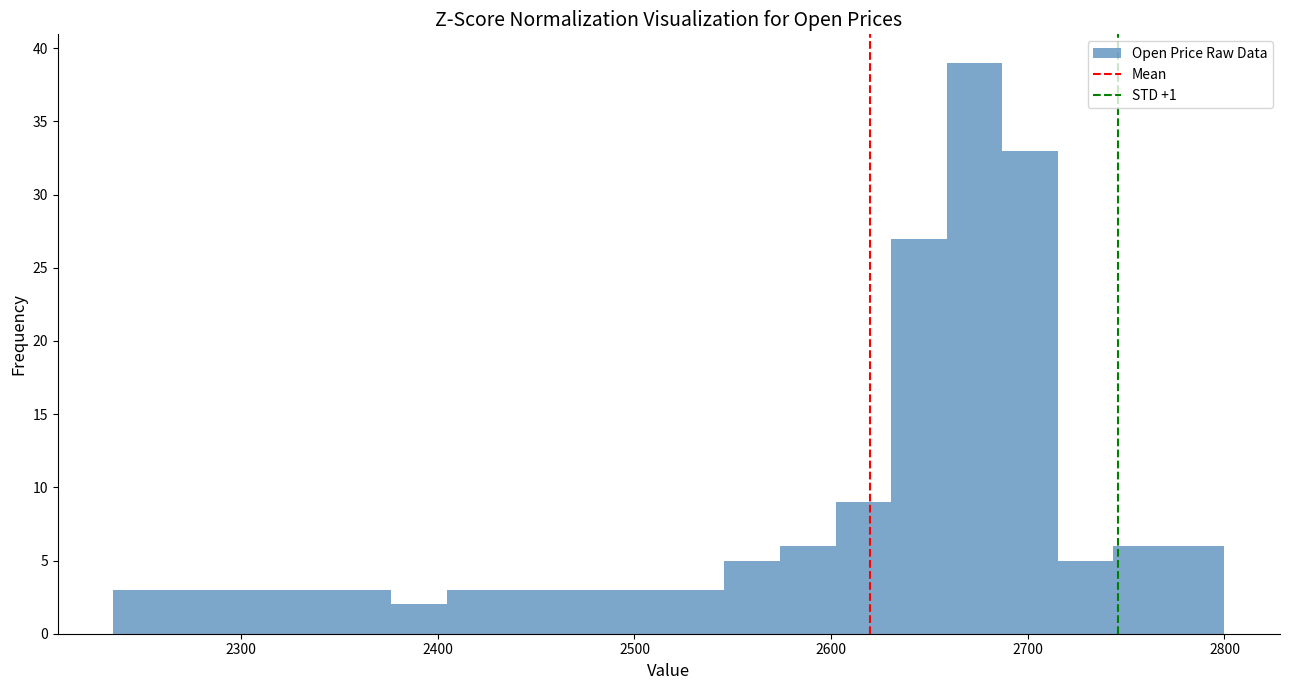

Read against the x-axis, roughly where is the centre of the tallest bar?

2670